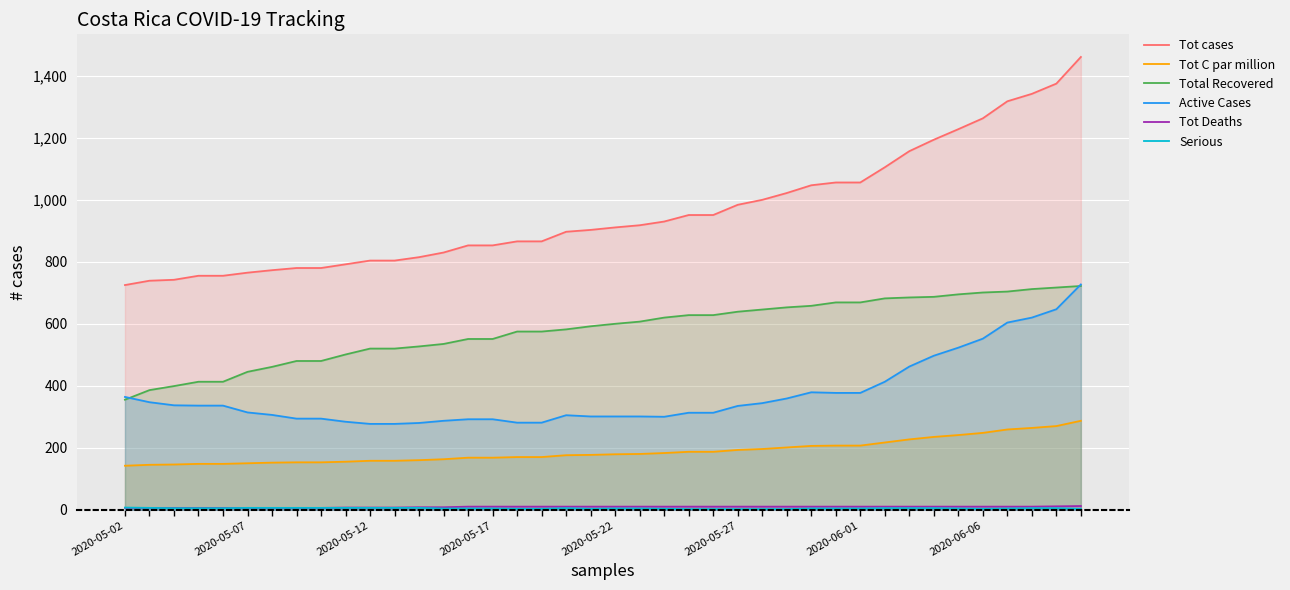

Between 2020-05-12 and 2020-06-06, which series saw the biggest shift?

Tot cases